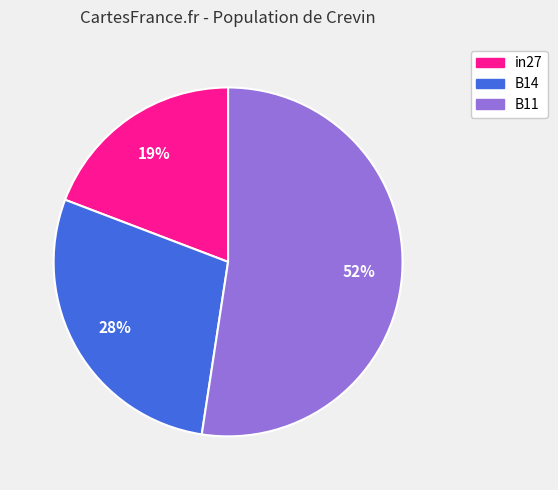

What is the smallest slice in the pie chart?

in27